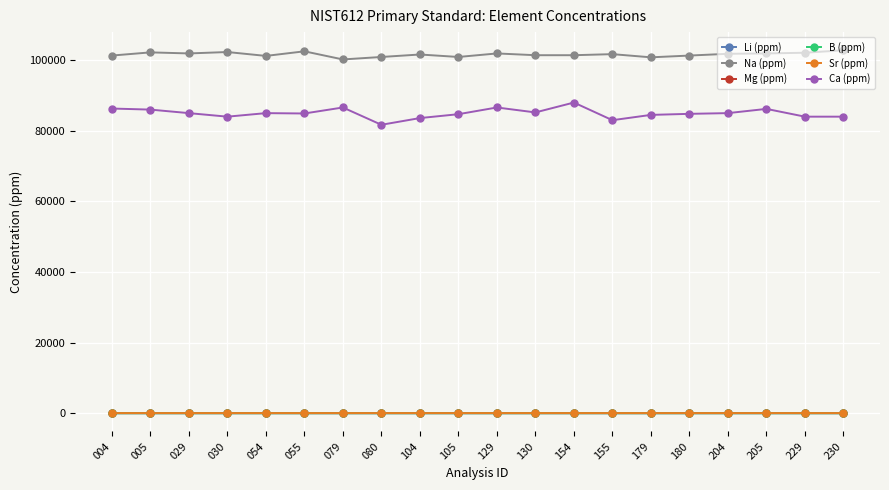

What is the lowest value of the Li (ppm) series?

39.2